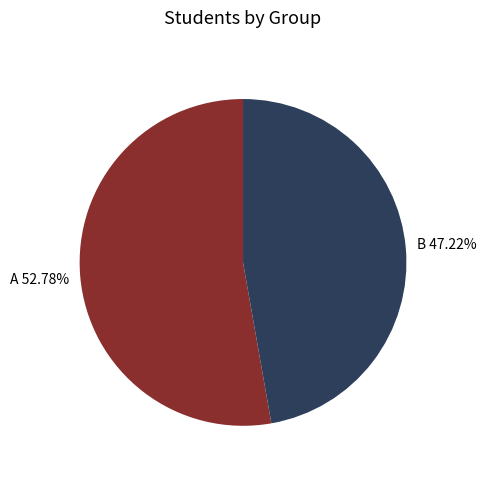

Does any single category account for the majority?

Yes